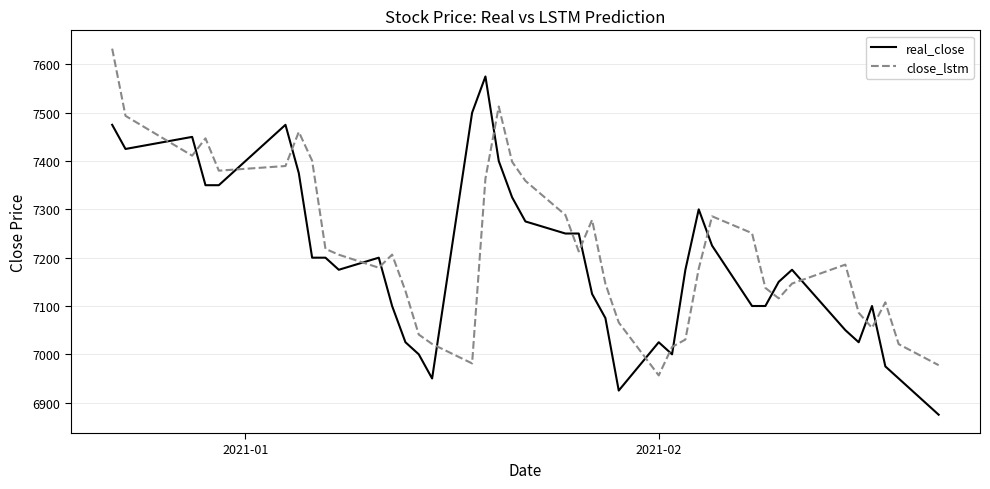

What are all the series names shown in the legend?

real_close, close_lstm